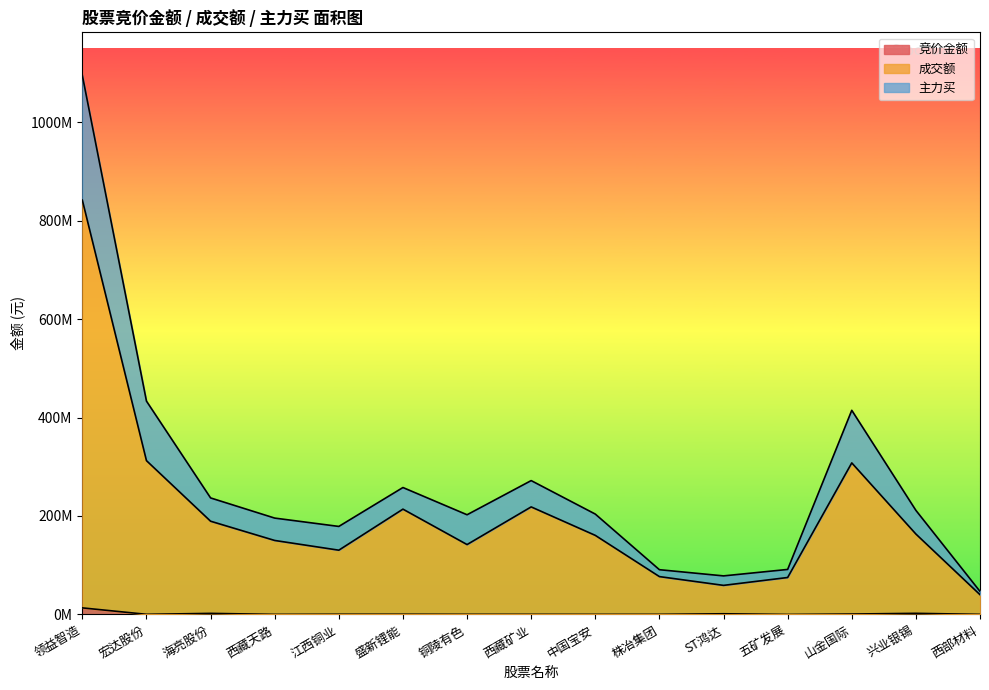

Which has a higher value, 盛新锂能 or 中国宝安?

盛新锂能